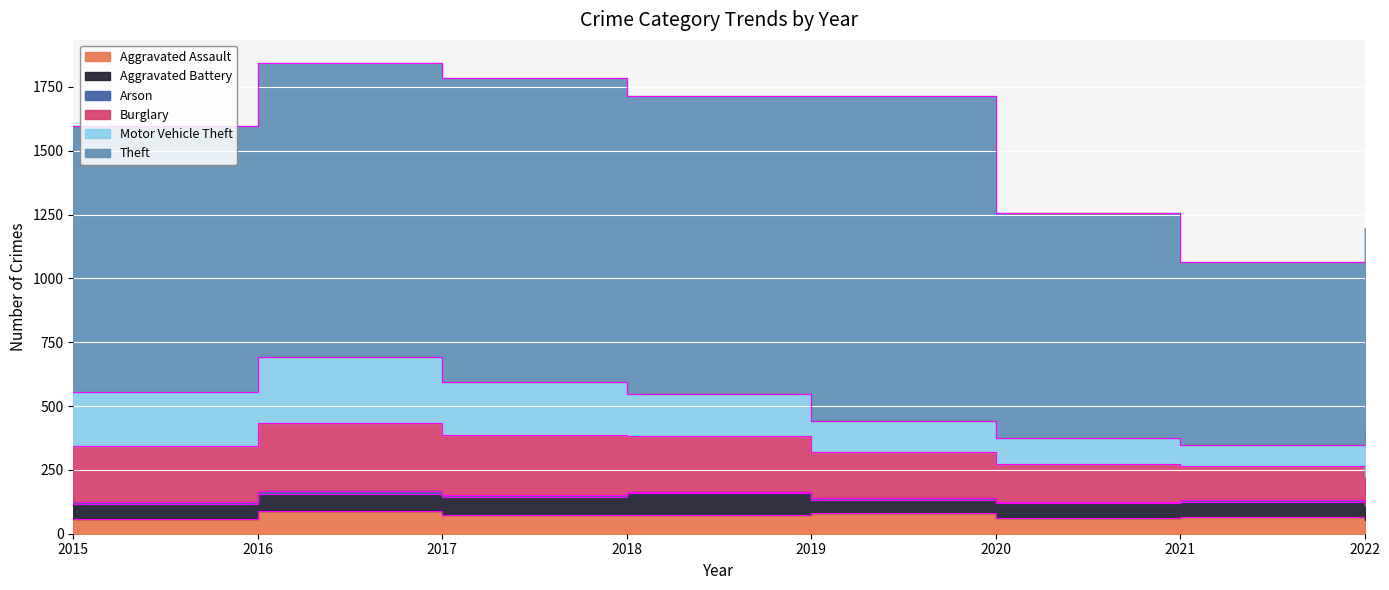

Which label corresponds to the smallest value in the chart?

2022